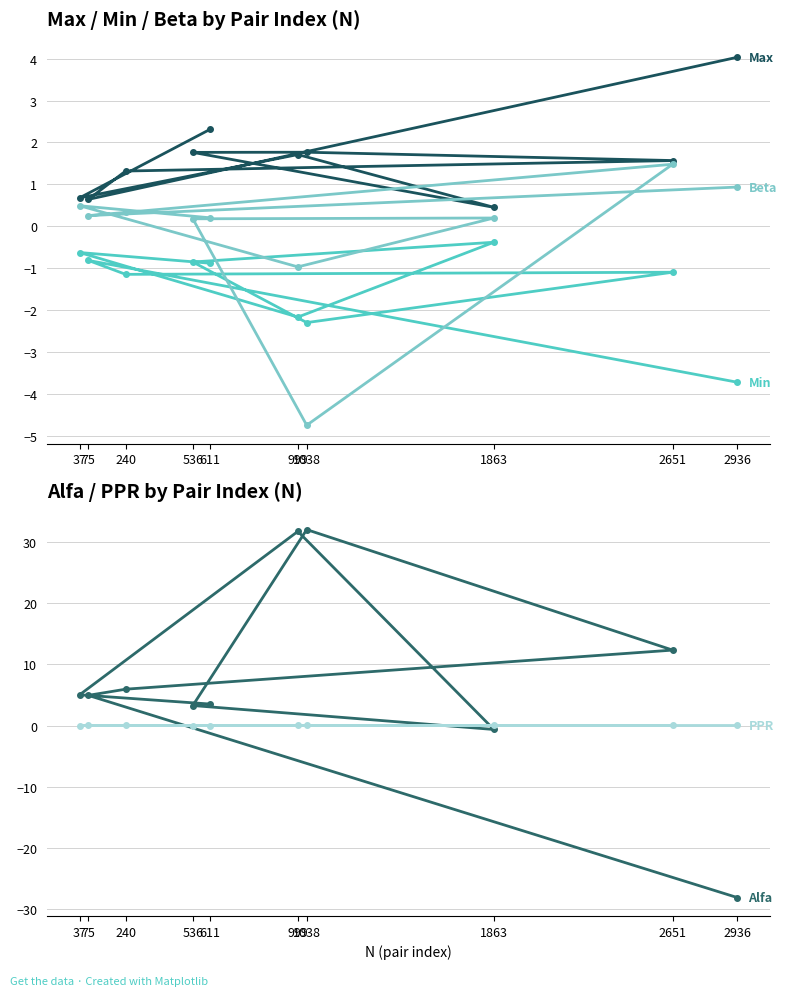

How many lines are shown in the chart?

5